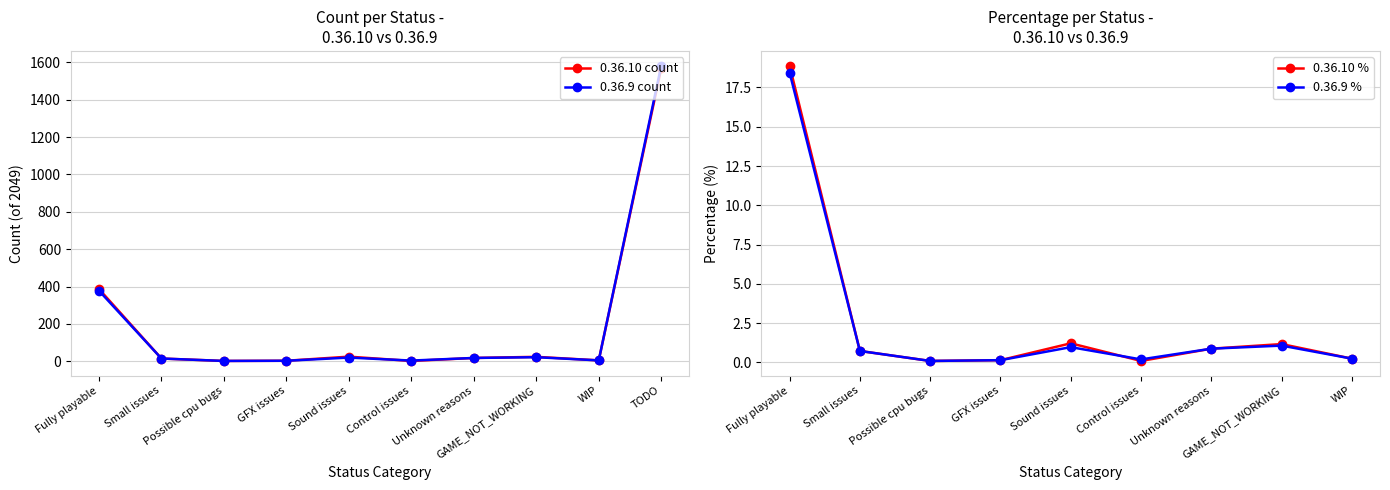

At which category does 0.36.10 count reach its first local valley?

Possible cpu bugs